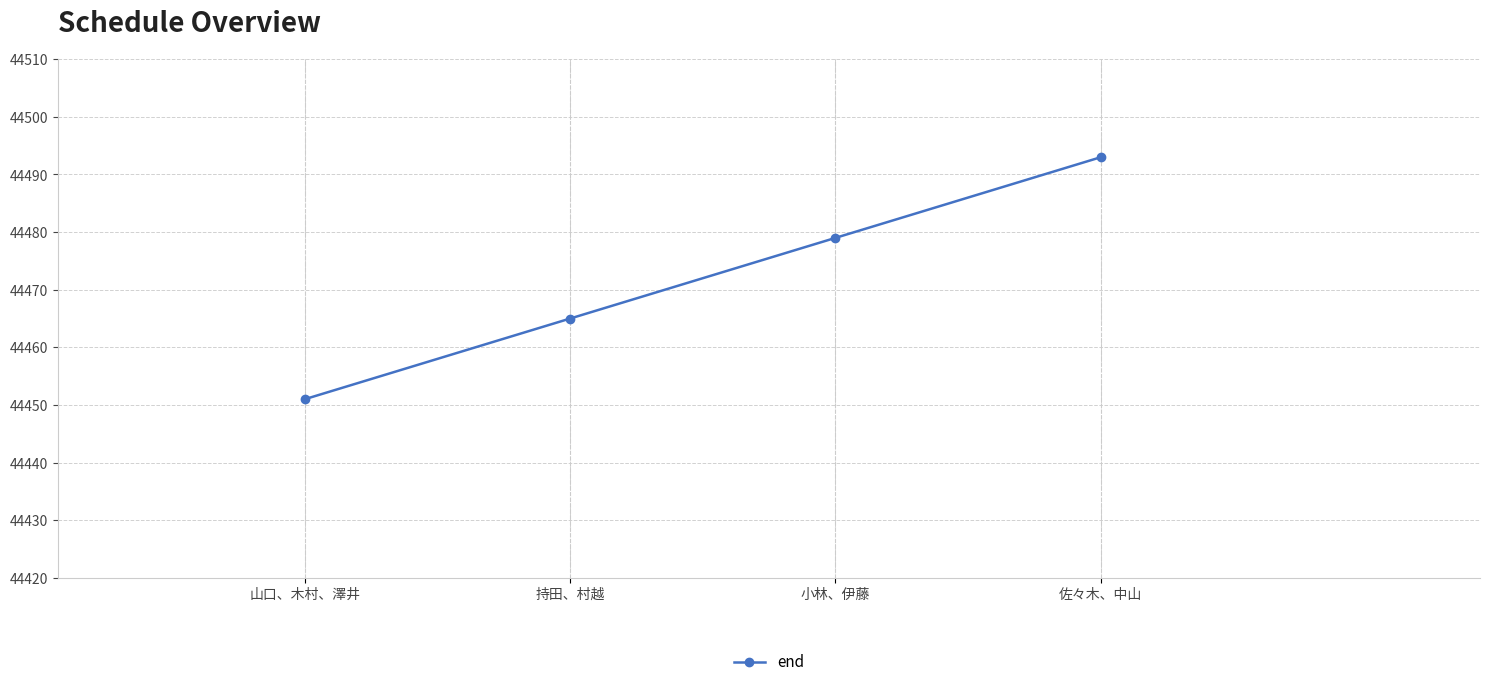

How many values are below 44479?

2